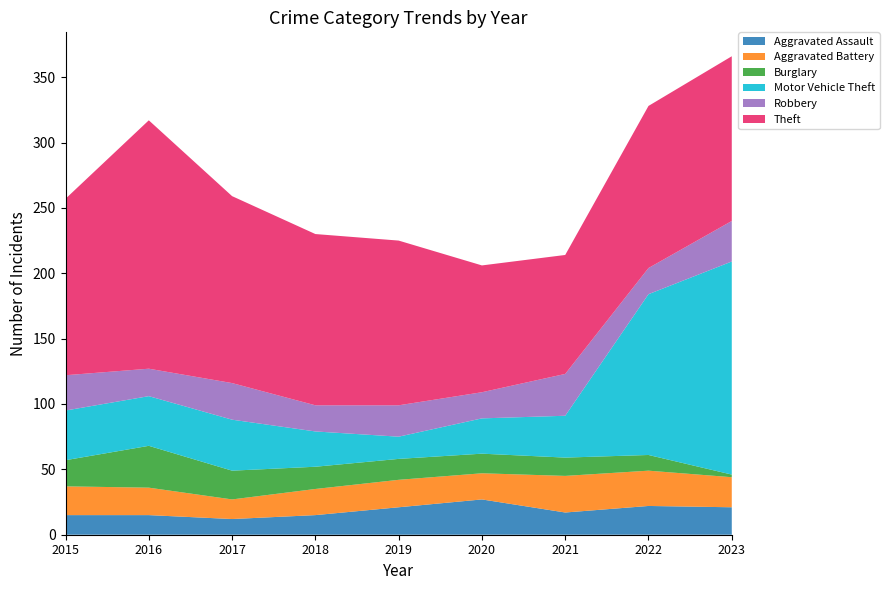

Reading right to left, transcribe all the data shown in this chart.

Aggravated Assault: 2023=21	2022=22	2021=17	2020=27	2019=21	2018=15	2017=12	2016=15	2015=15
Aggravated Battery: 2023=23	2022=27	2021=28	2020=20	2019=21	2018=20	2017=15	2016=21	2015=22
Burglary: 2023=2	2022=12	2021=14	2020=15	2019=16	2018=17	2017=22	2016=32	2015=20
Motor Vehicle Theft: 2023=163	2022=123	2021=32	2020=27	2019=17	2018=27	2017=39	2016=38	2015=38
Robbery: 2023=31	2022=20	2021=32	2020=20	2019=24	2018=20	2017=28	2016=21	2015=27
Theft: 2023=126	2022=124	2021=91	2020=97	2019=126	2018=131	2017=143	2016=190	2015=135